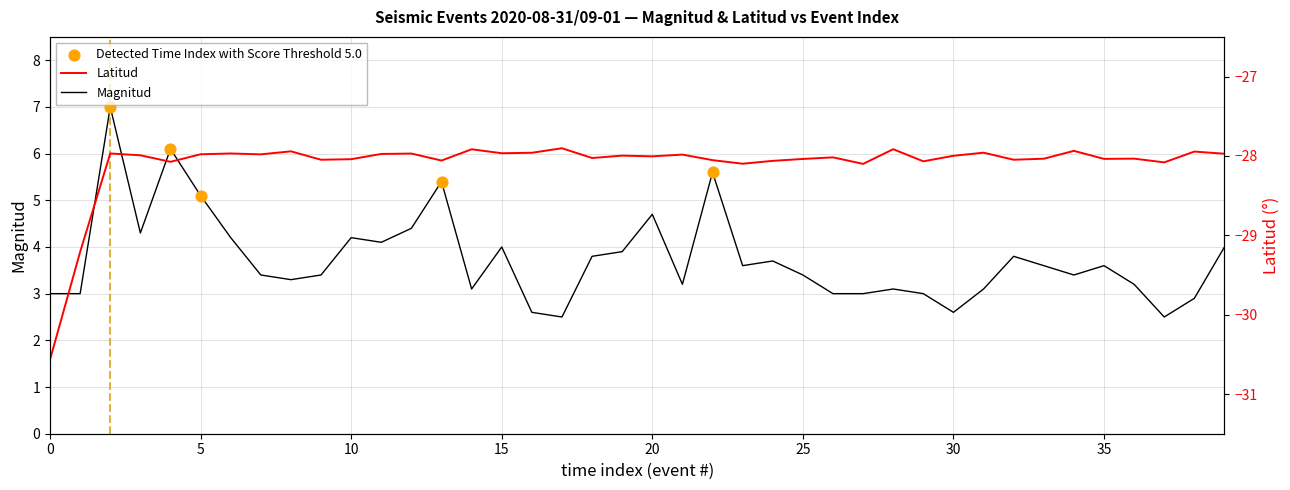

Is the value of Magnitud at Latitud greater than the value of Latitud at 12?

Yes